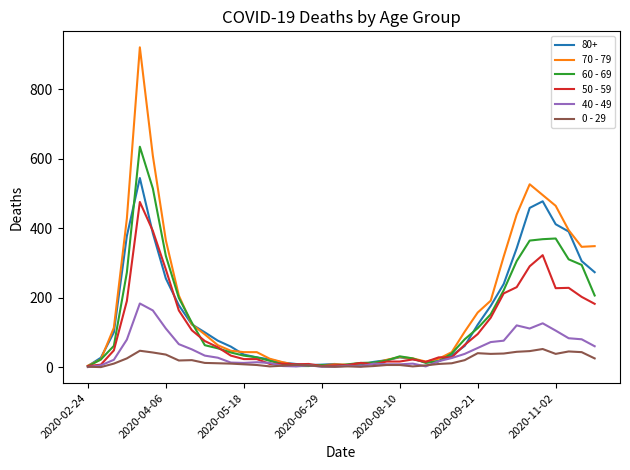

Which series has the widest spread of values?

70 - 79